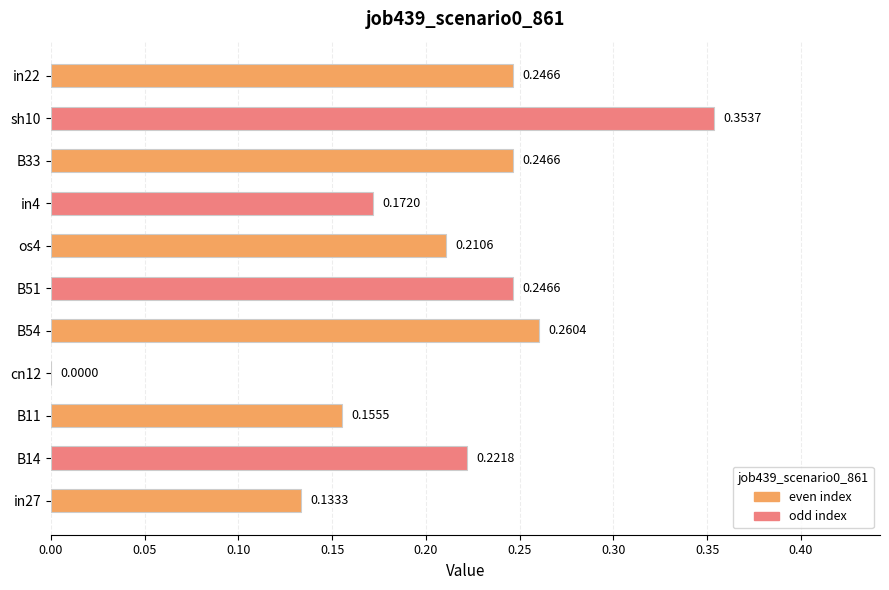

Between os4 and B14, which is larger?

B14